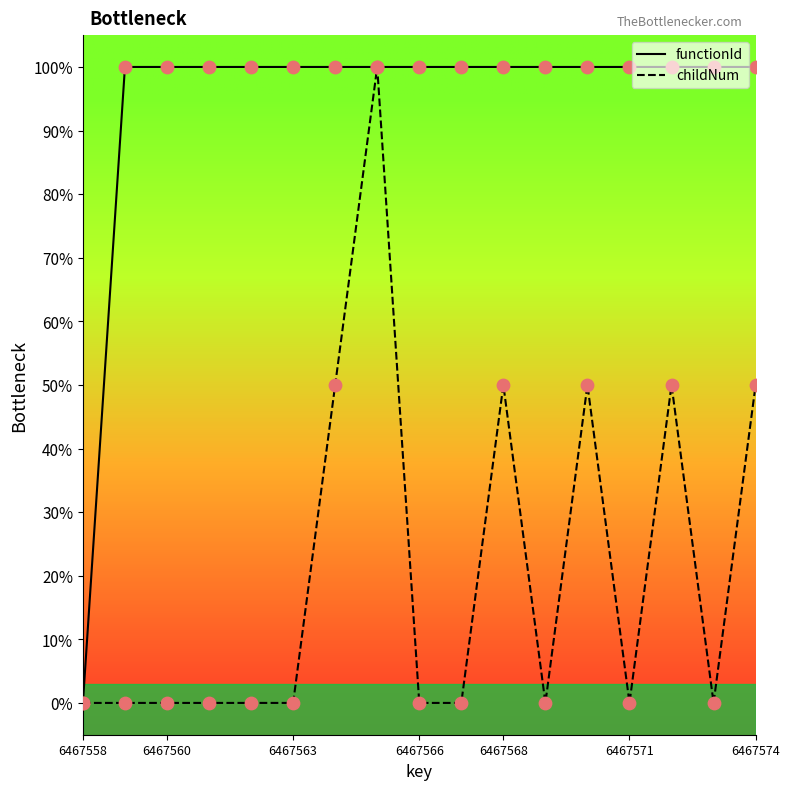

At how many categories does at least one series exceed 0?

16